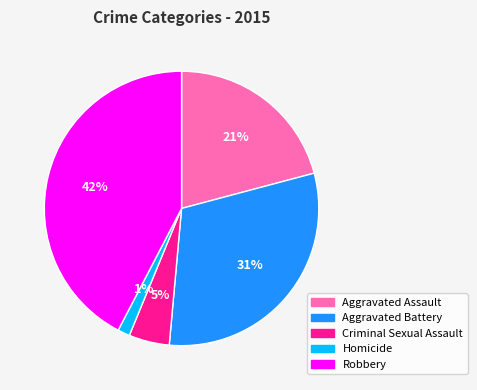

To the nearest percent, what percentage of the pie is Criminal Sexual Assault?

5%